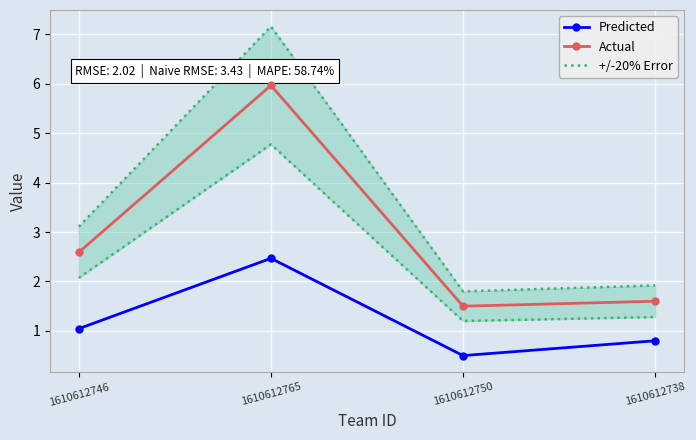

What is the highest value of the Actual series?

6.0